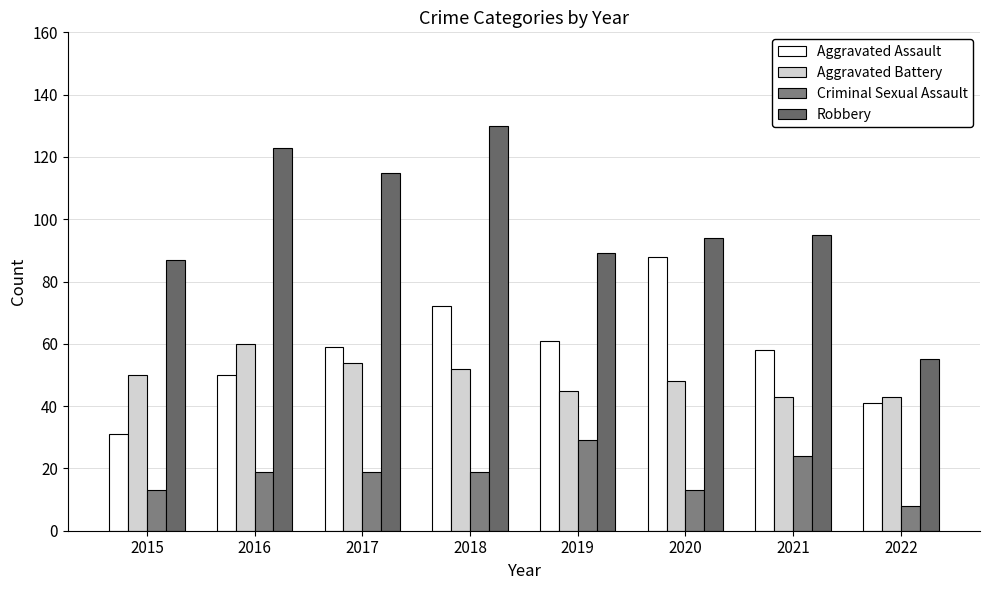

How many series are shown in this chart?

4